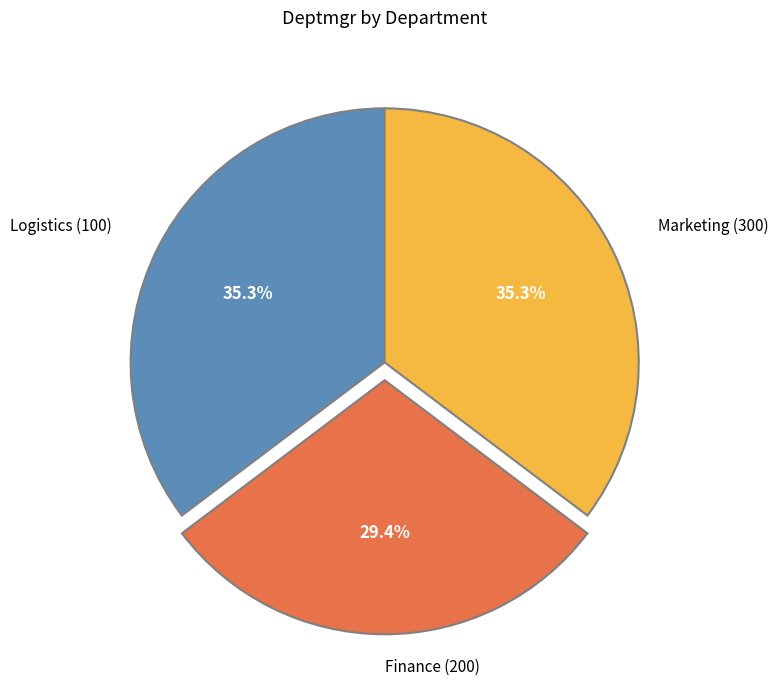

Which has a higher value, Logistics (100) or Finance (200)?

Logistics (100)